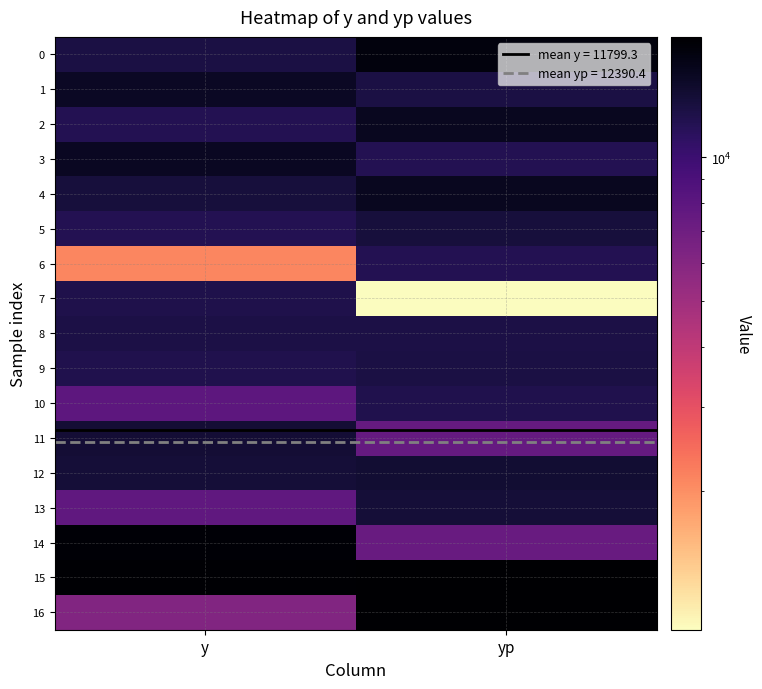

Which series has the largest total across all categories?

15